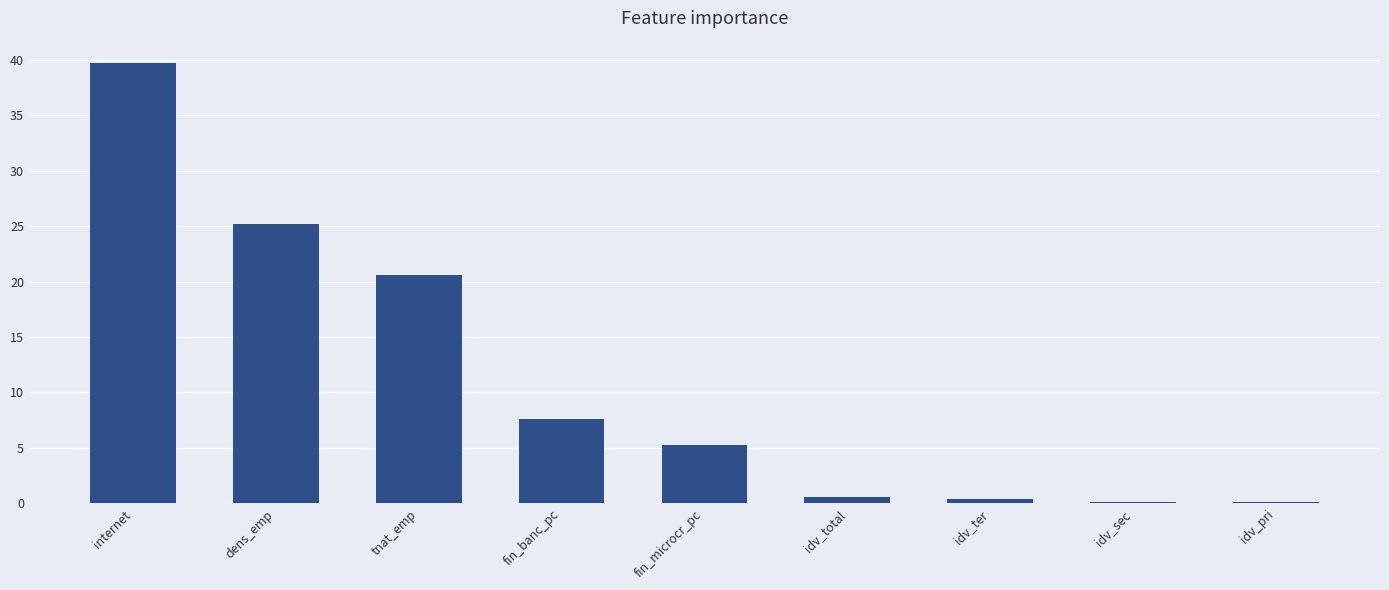

What is the change in value from internet to idv_ter?

-39.3